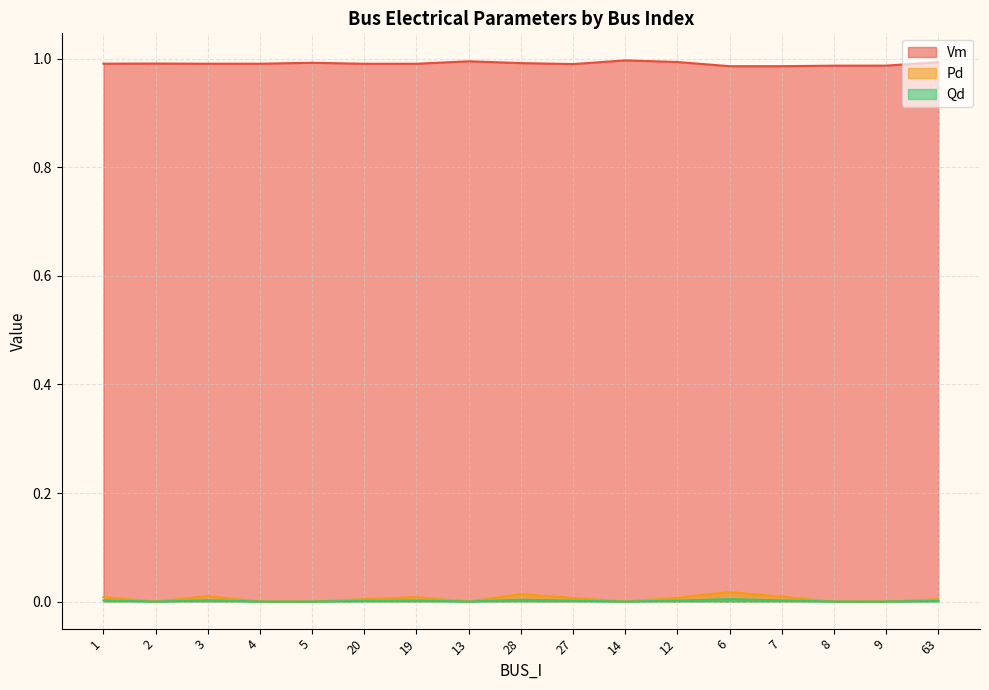

The value of Vm at 20 is 1.0. True or false?

True